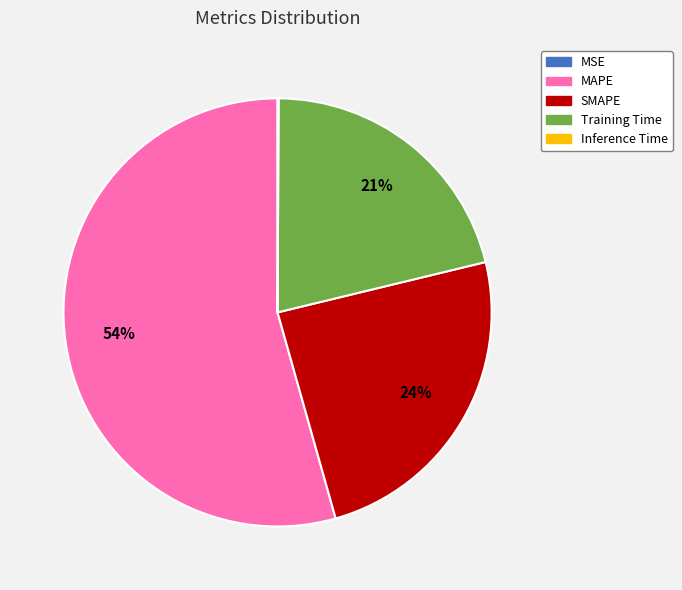

Which category has the biggest portion of the pie?

MAPE